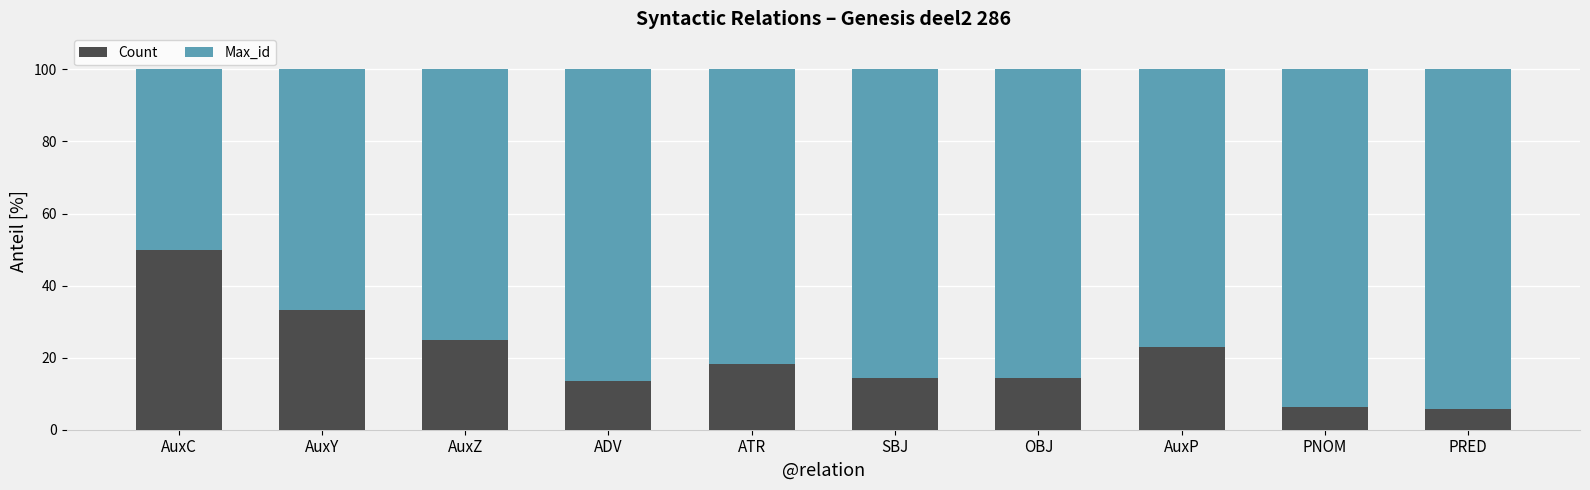

What is the total value across all series at AuxZ?

100.0